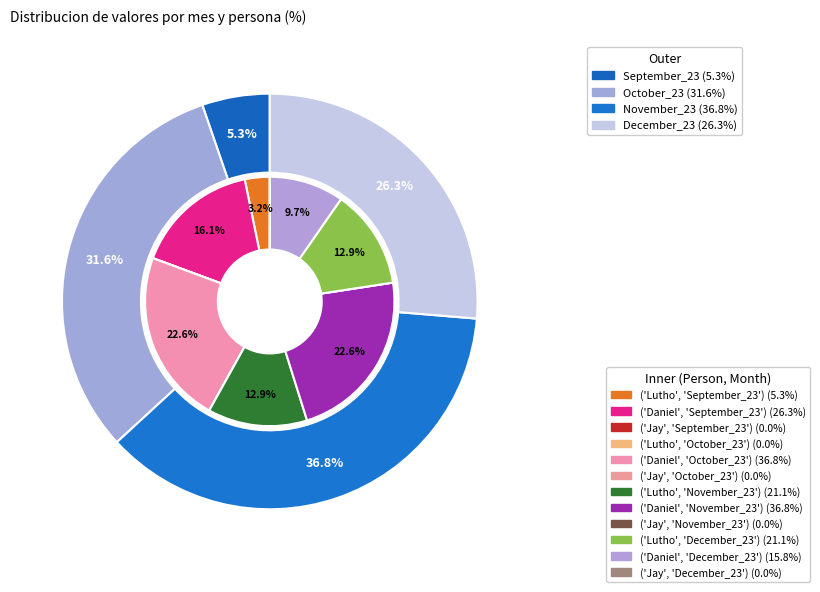

What percentage is NOT represented by December_23?

73.7%